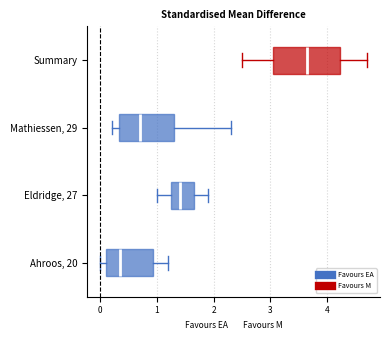

Where is the left edge of the box for Eldridge, 27 on the x-axis? The values are not printed on the chart, so give them approximately, as read against the axis.

1.3